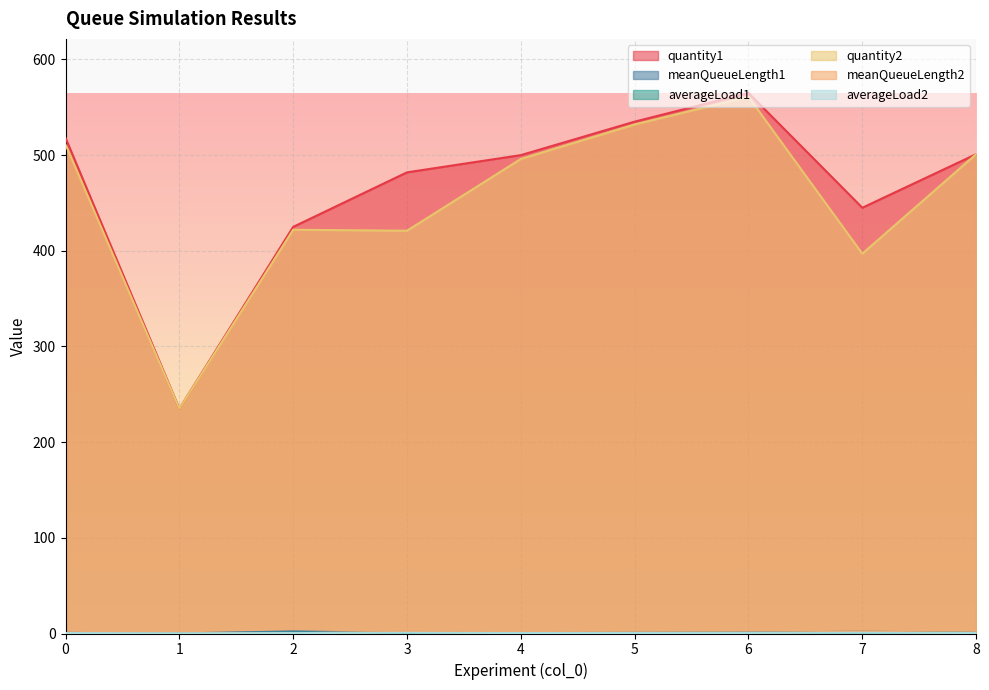

What value does the meanQueueLength2 series have at 2?

0.3